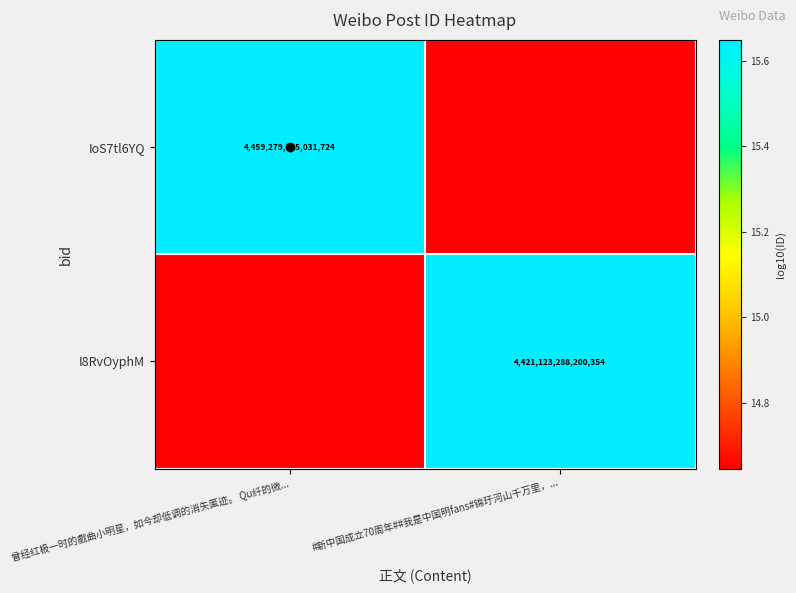

At which category is the sum across all series the highest?

曾经红极一时的戲曲小明星，如今却低调的消失匿迹。 Qu纤的微...